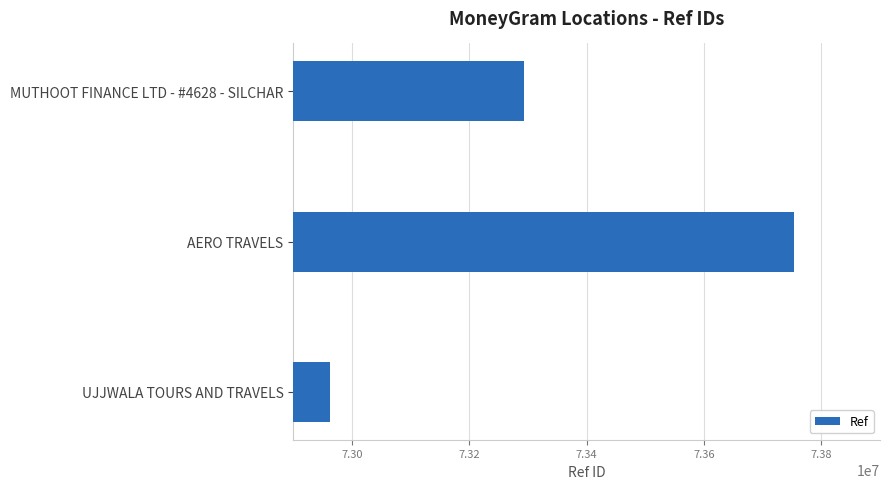

What is the label of the 2nd bar from the bottom?

AERO TRAVELS